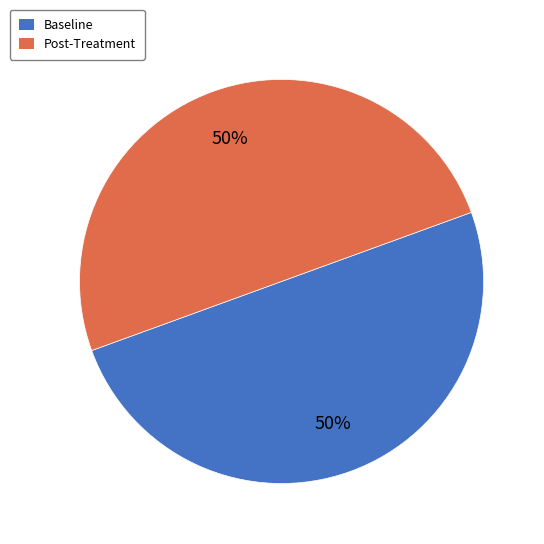

To the nearest percent, what percentage of the pie is Post-Treatment?

50%